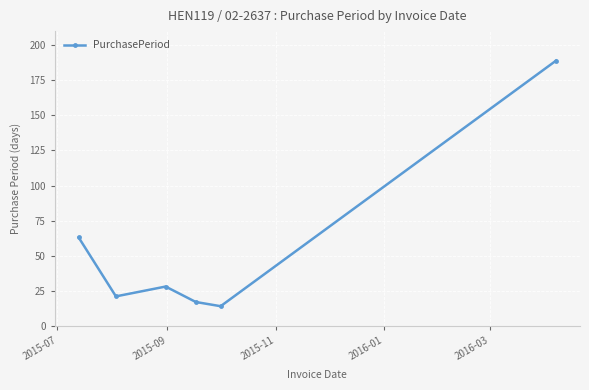

What is the value of the 1st point from the left?

63